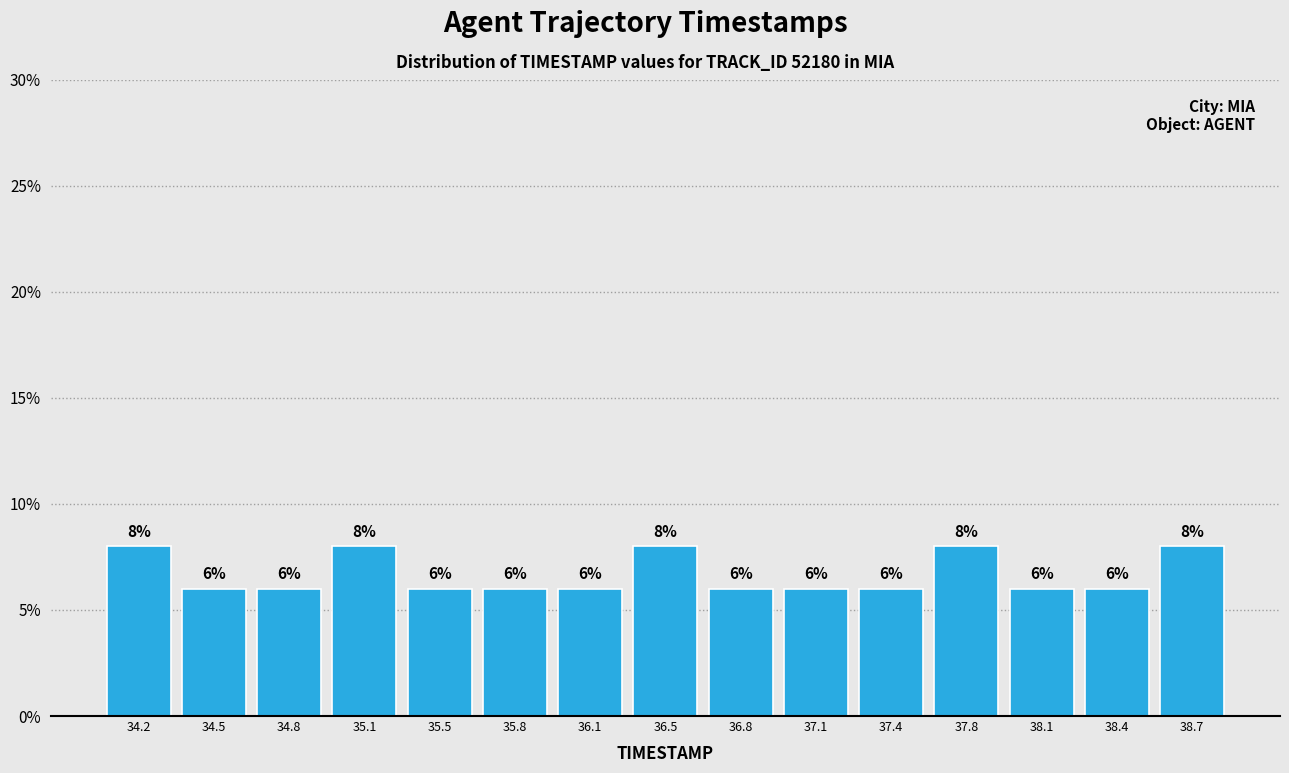

Reading left to right, list every bar in this chart as the range it spans on the x-axis followed by its height. The bar edges are not printed on the chart, so give them approximately, as read against the axis.

34.00 to 34.35: 8
34.35 to 34.65: 6
34.65 to 35.00: 6
35.00 to 35.30: 8
35.30 to 35.65: 6
35.65 to 35.95: 6
35.95 to 36.30: 6
36.30 to 36.60: 8
36.60 to 36.95: 6
36.95 to 37.25: 6
37.25 to 37.60: 6
37.60 to 37.90: 8
37.90 to 38.25: 6
38.25 to 38.55: 6
38.55 to 38.90: 8